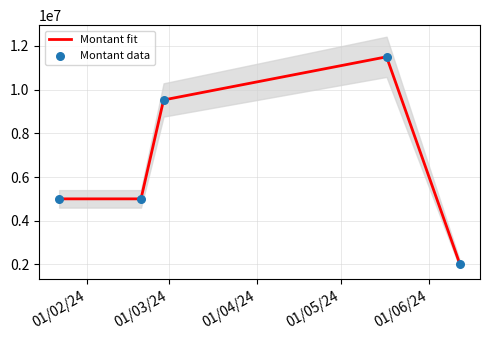

What are all the series names shown in the legend?

Montant fit, Montant data